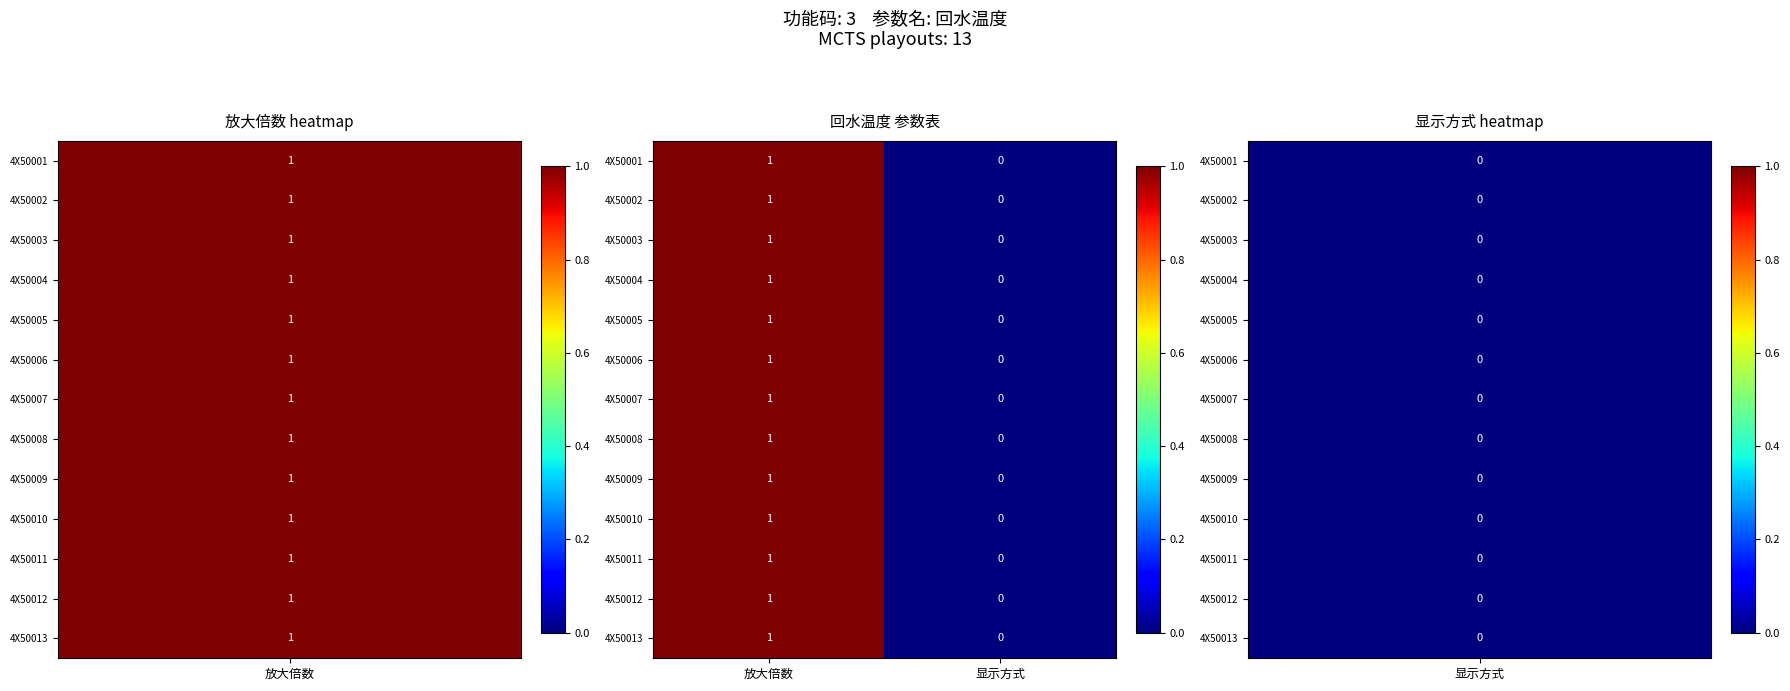

List the labels in order of 4X50004 value, smallest first.

显示方式, 放大倍数